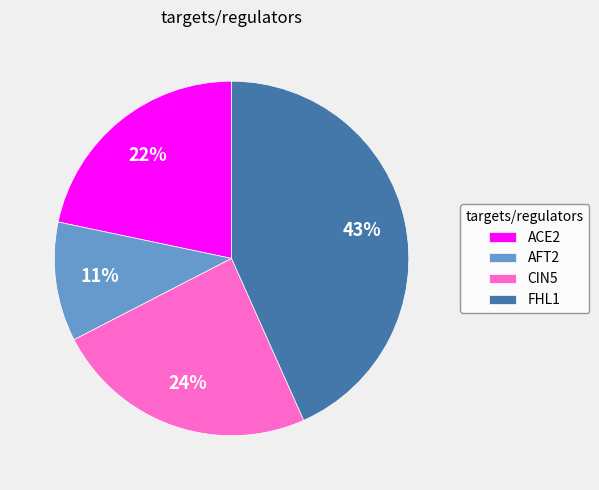

To the nearest percent, what is the difference between the AFT2 and ACE2 slice percentages?

11%